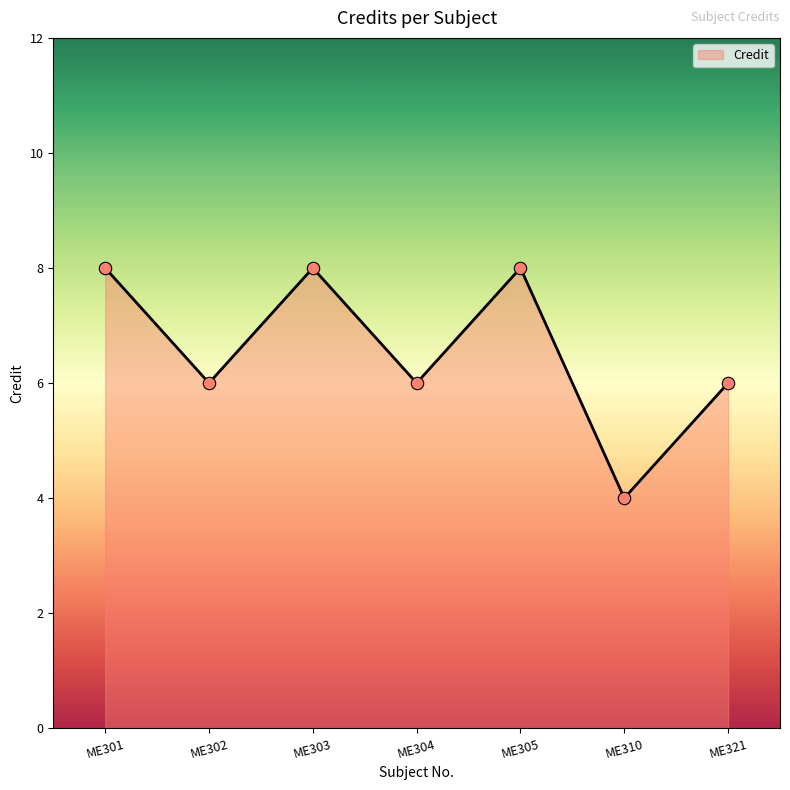

What is the ratio of the value at ME304 to the value at ME301?

0.8